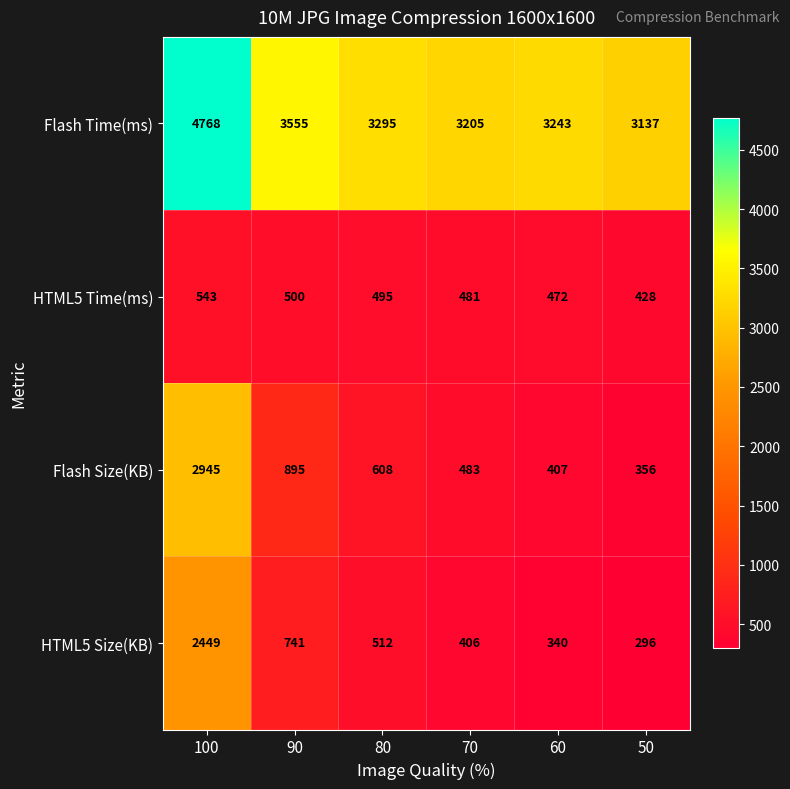

The Flash Size(KB) series shows 620 at 60. True or false?

False